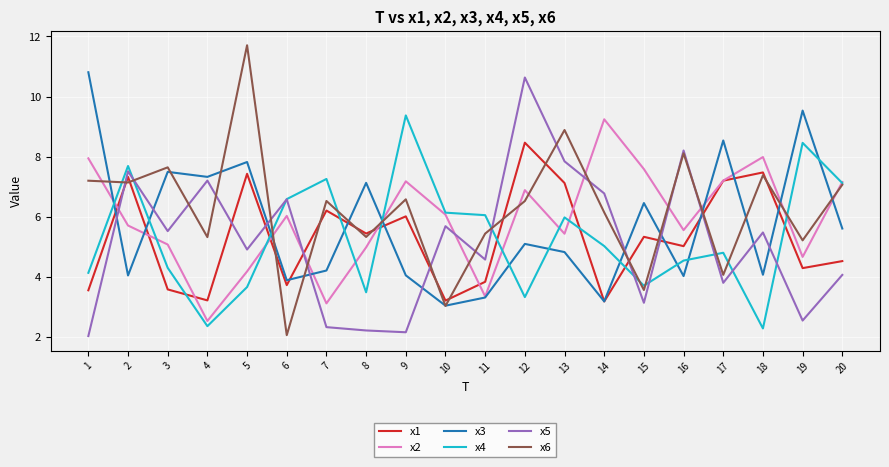

The x4 series shows 7.7 at 2. True or false?

True